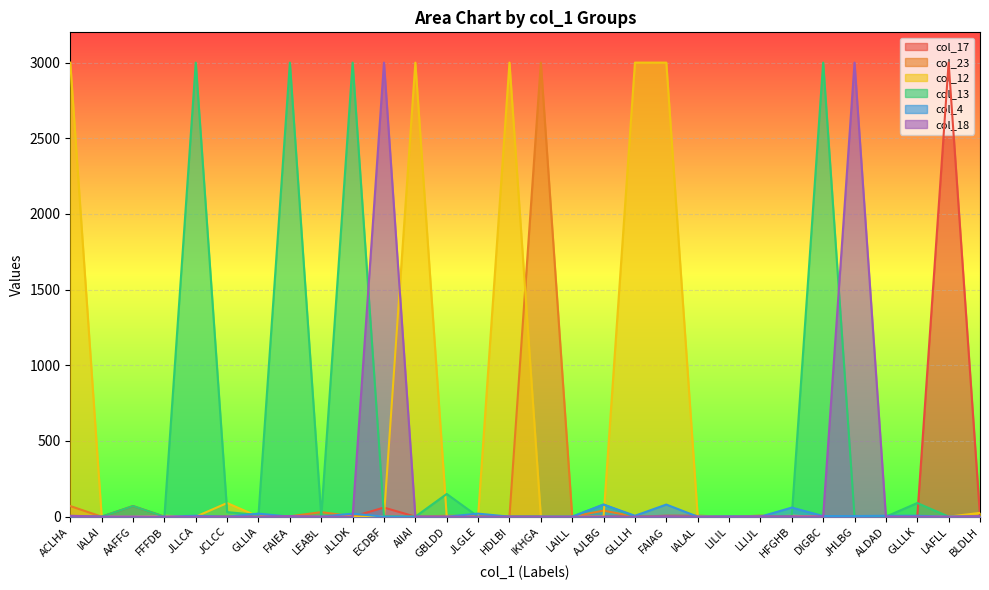

Is it true that col_18 equals 0 at IALAI?

True